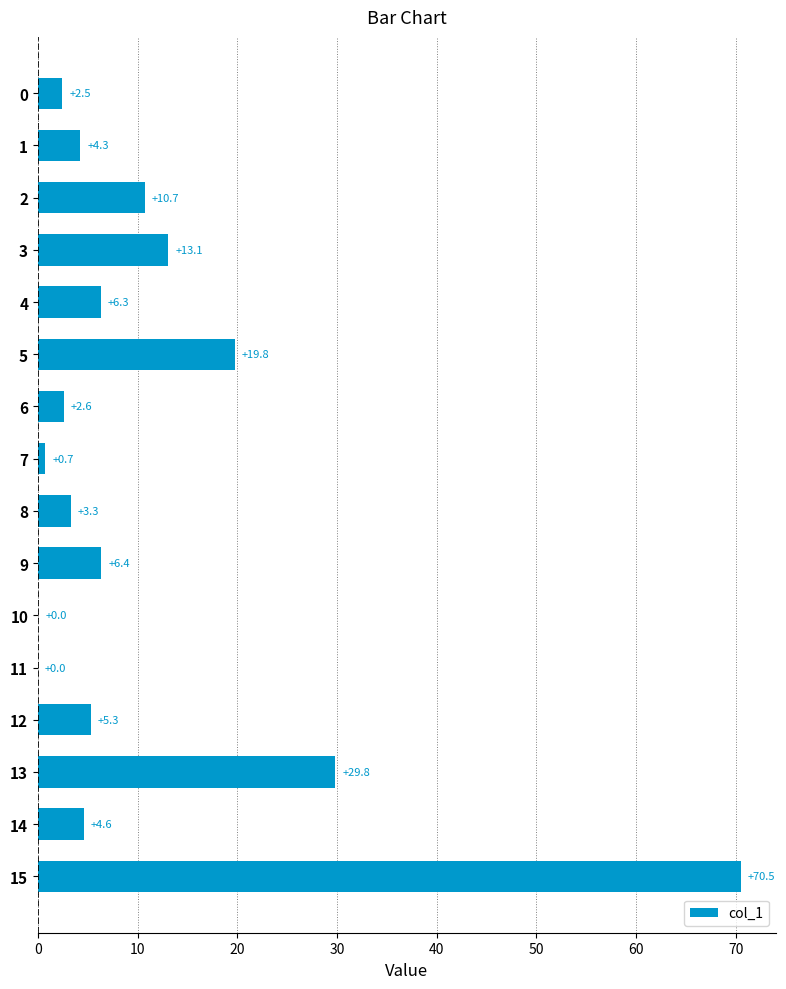

What value does the data have at 6?

2.6